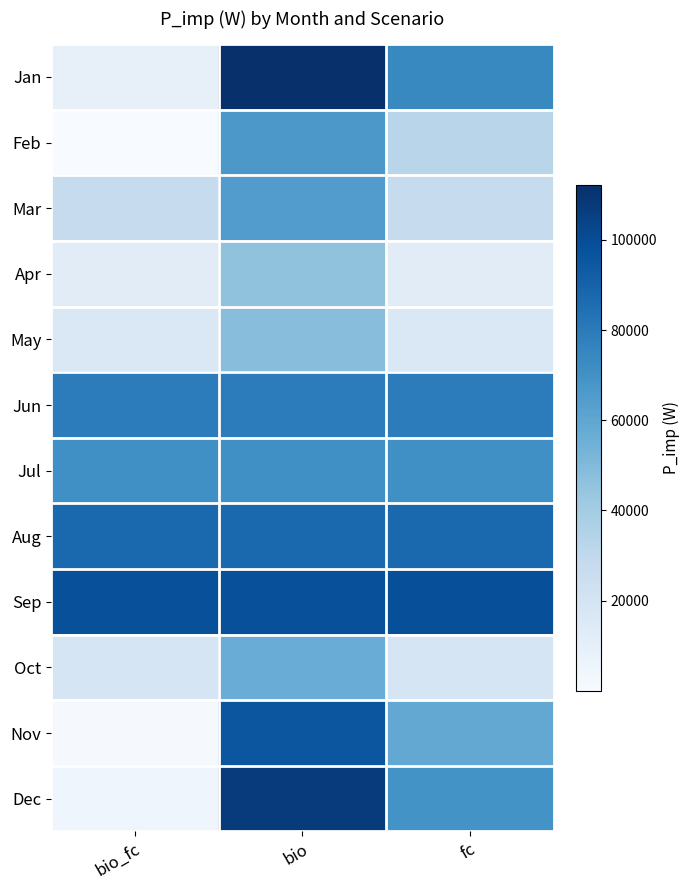

At which category is the sum across all series the highest?

bio